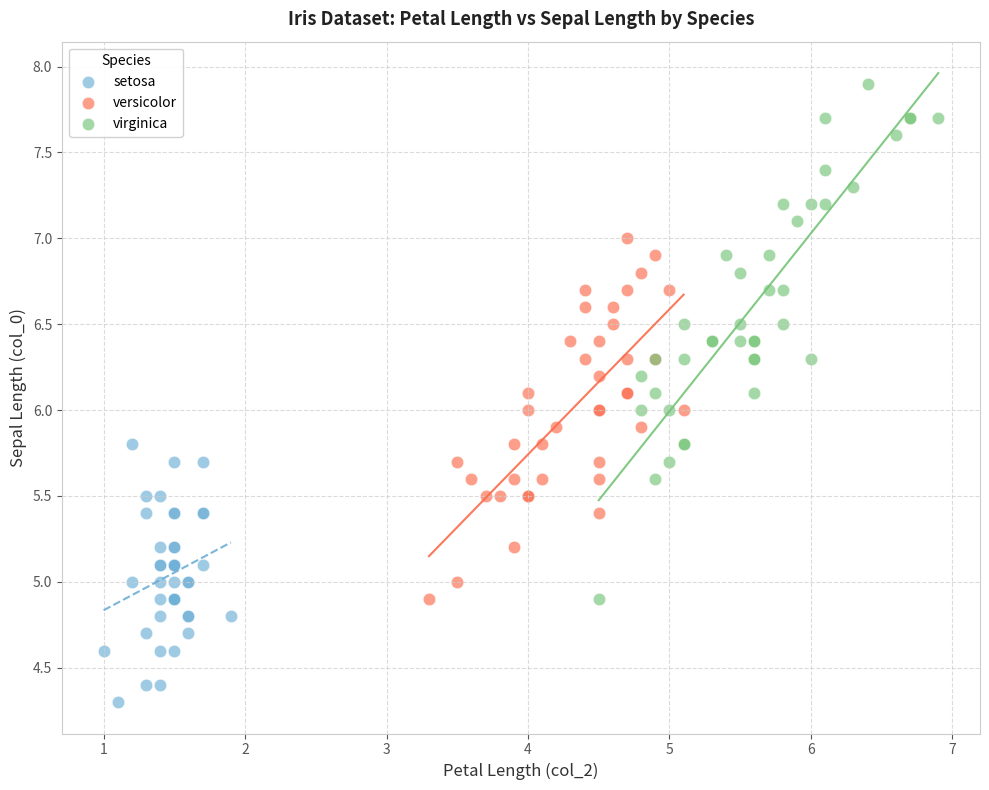

Which series contains the highest Y value?

virginica